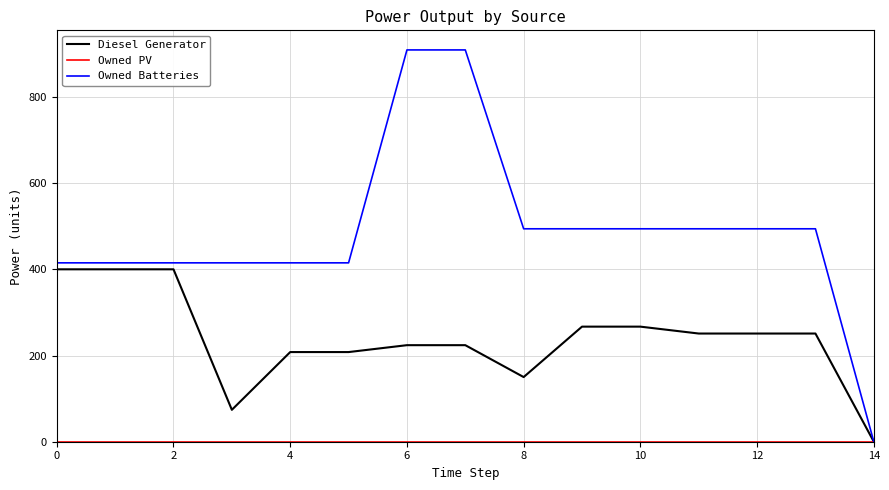

Which series has the largest total across all categories?

Owned Batteries